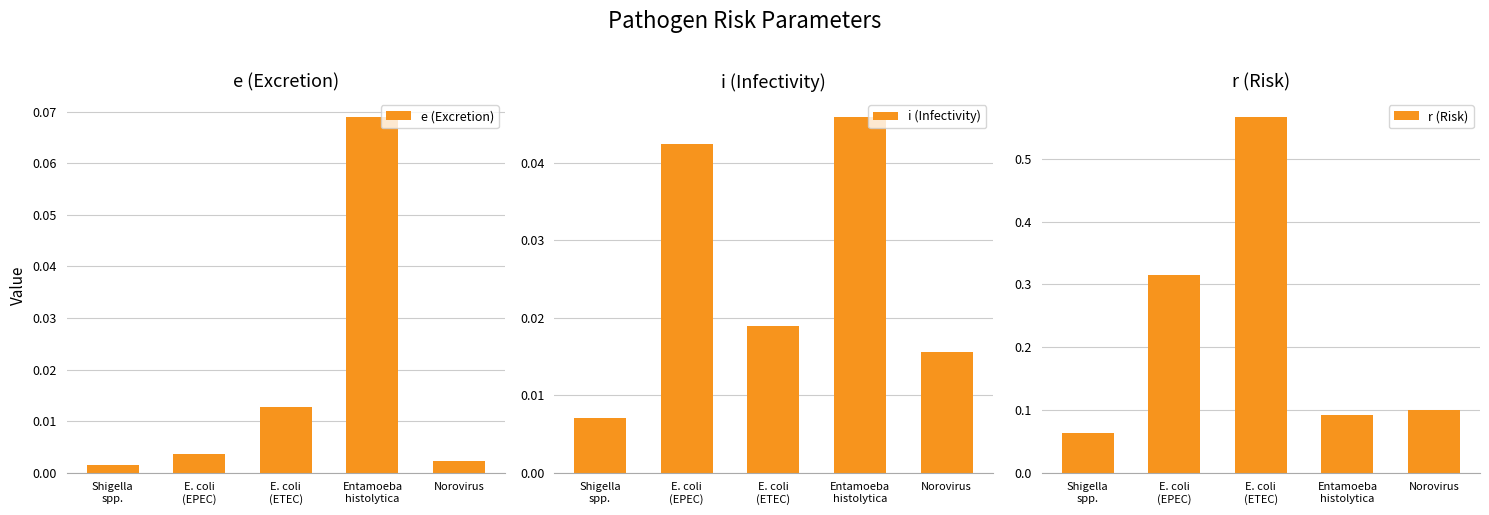

The r (Risk) series shows 0.8 at E. coli
(ETEC). True or false?

False